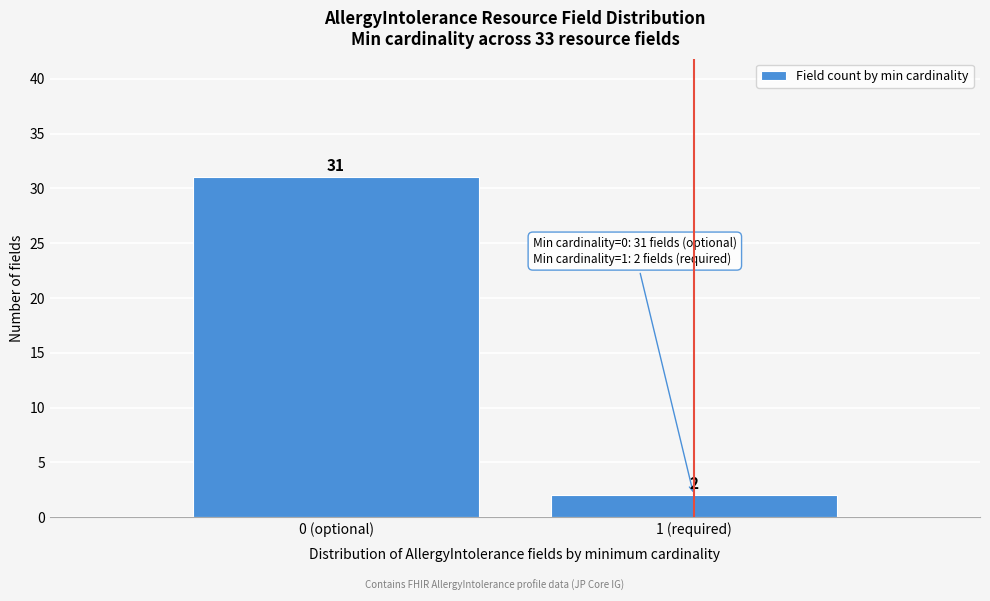

Reading right to left, what are all the values shown in this chart?

2	31